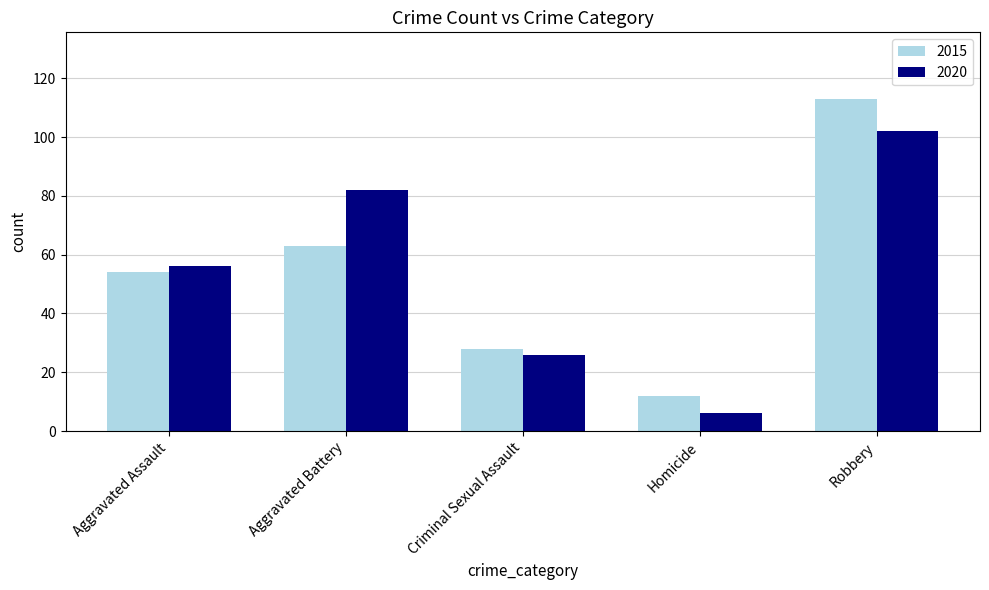

Between Criminal Sexual Assault and Homicide, which series saw the biggest shift?

2020